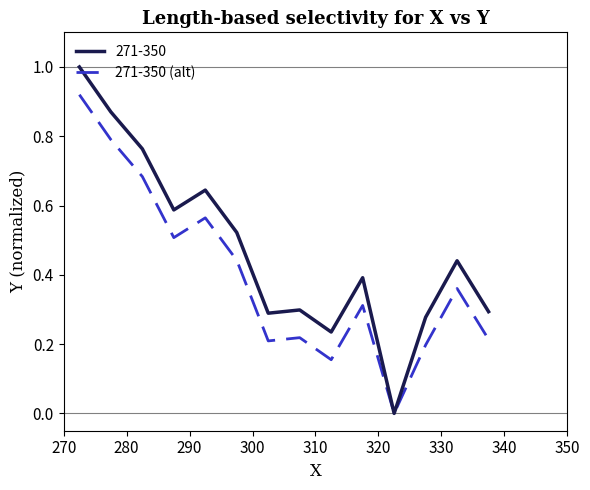

List the series in order of their peak value, lowest first.

271-350 (alt), 271-350